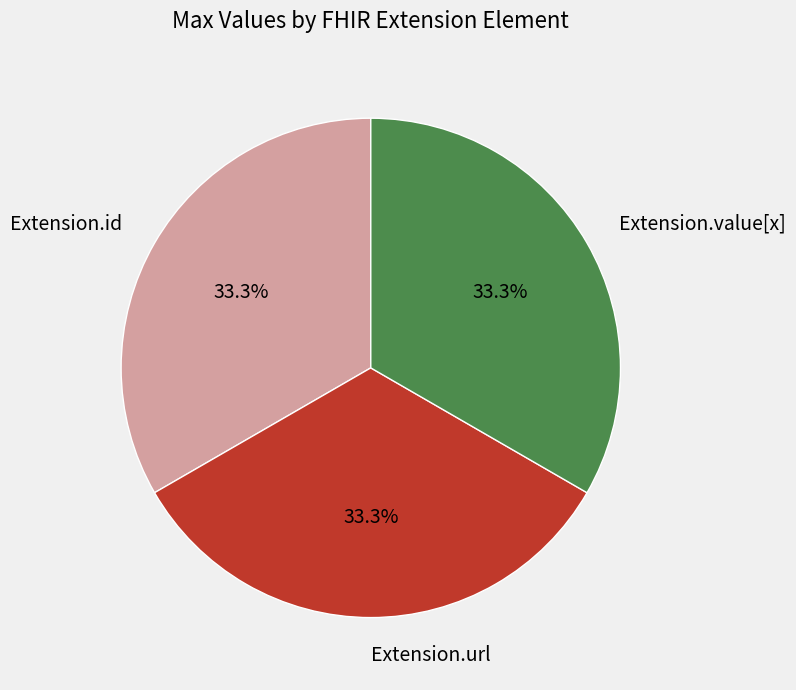

To the nearest percent, what is the average slice percentage?

33%